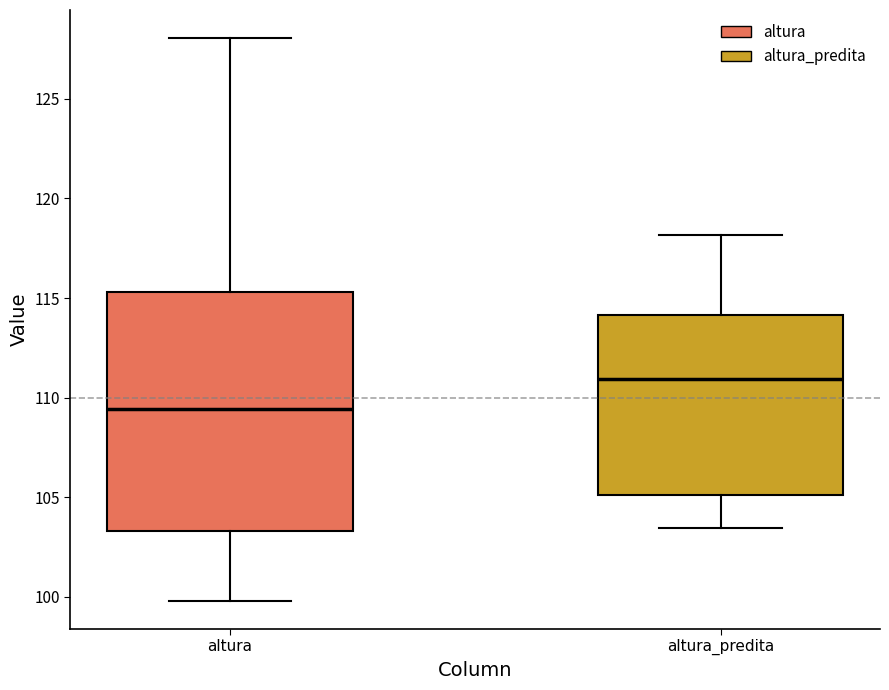

Which box is the tallest, from its lower edge to its upper edge?

altura